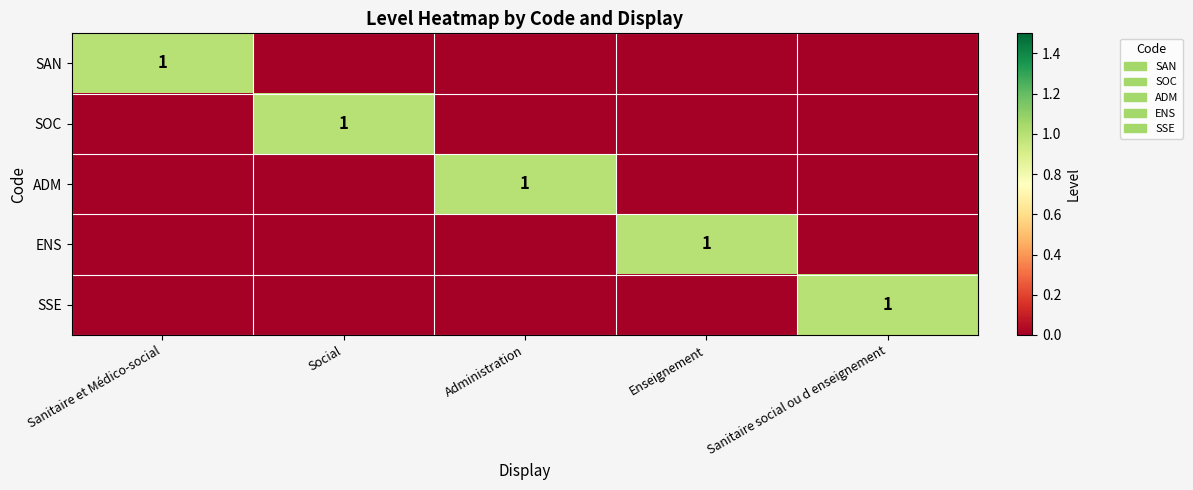

The value of ENS at Enseignement is 1. True or false?

True